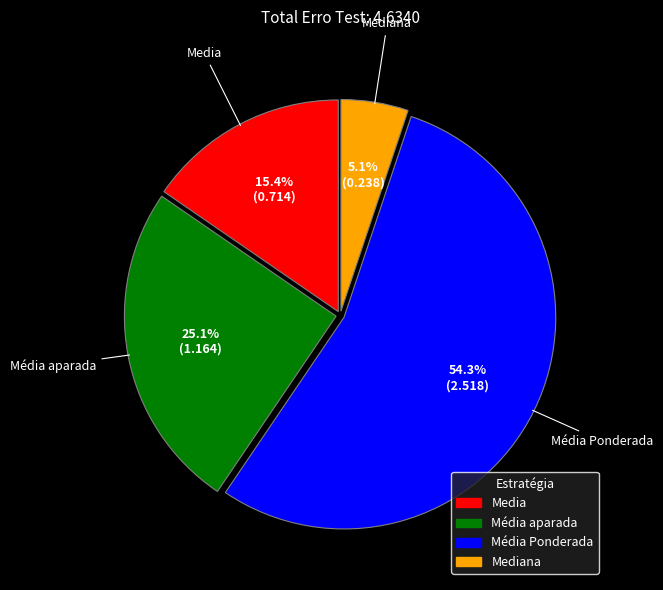

Does any single category account for the majority?

Yes